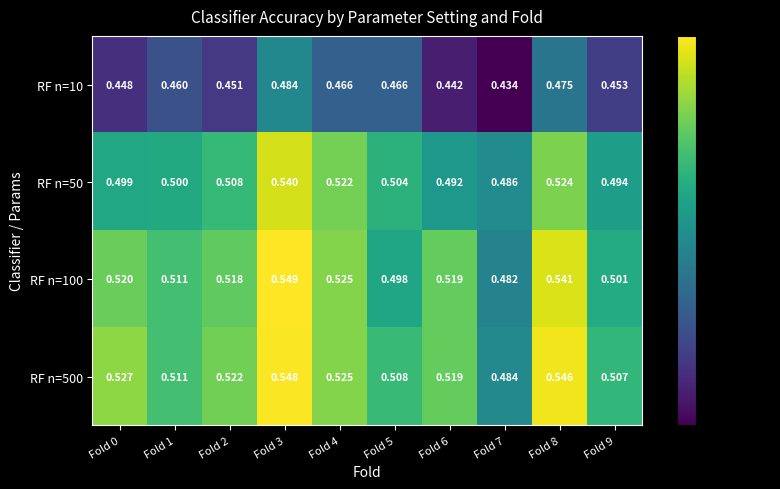

What is the total value across all series at Fold 1?

2.0